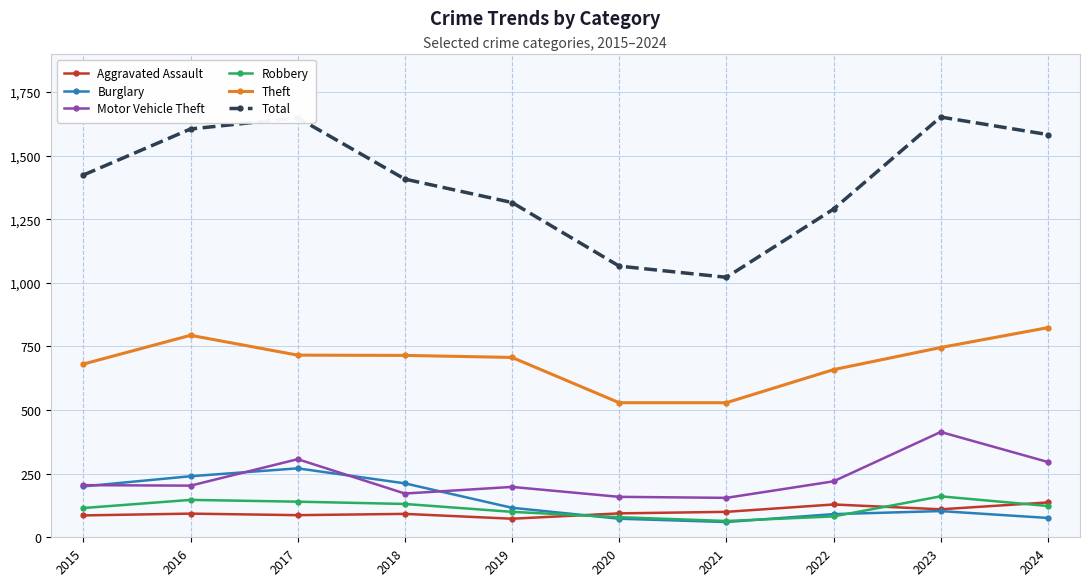

How many categories are shown in the chart?

10